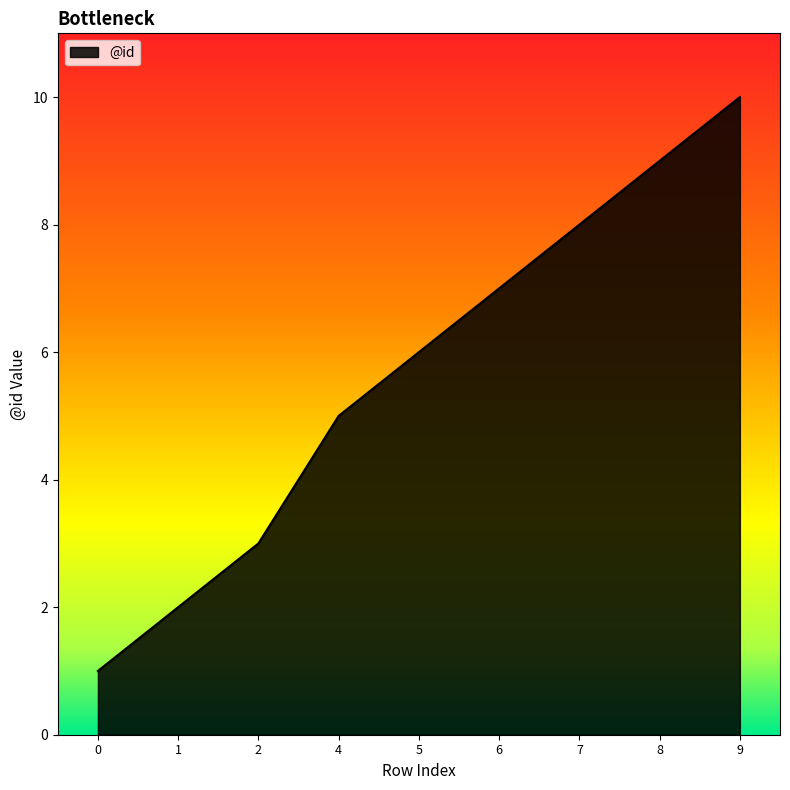

Reading right to left, transcribe all the data shown in this chart.

10	9	8	7	6	5	3	2	1